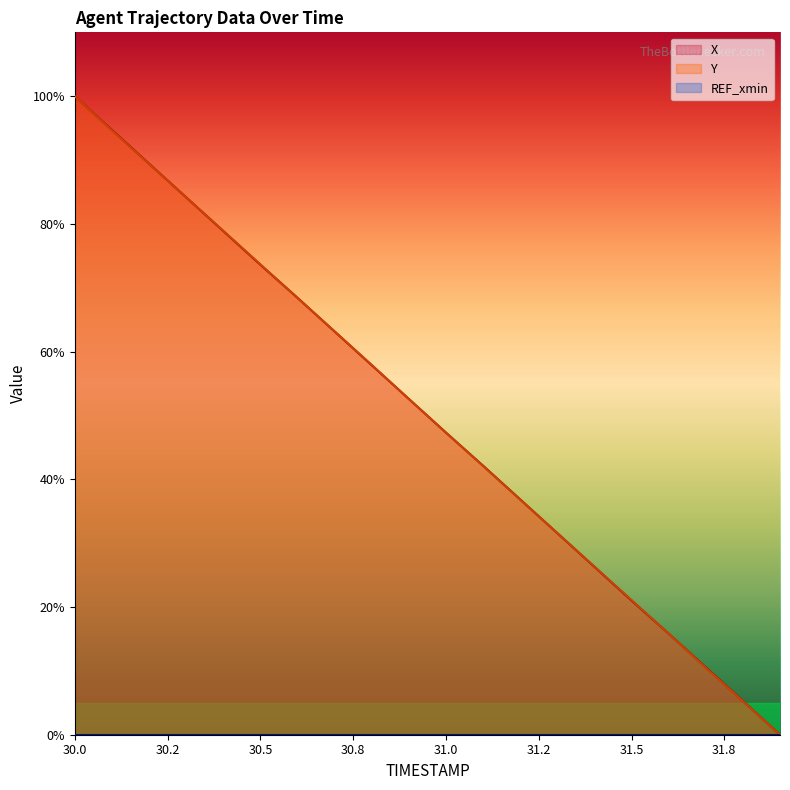

The value of X at 30.6 is 89.8. True or false?

False